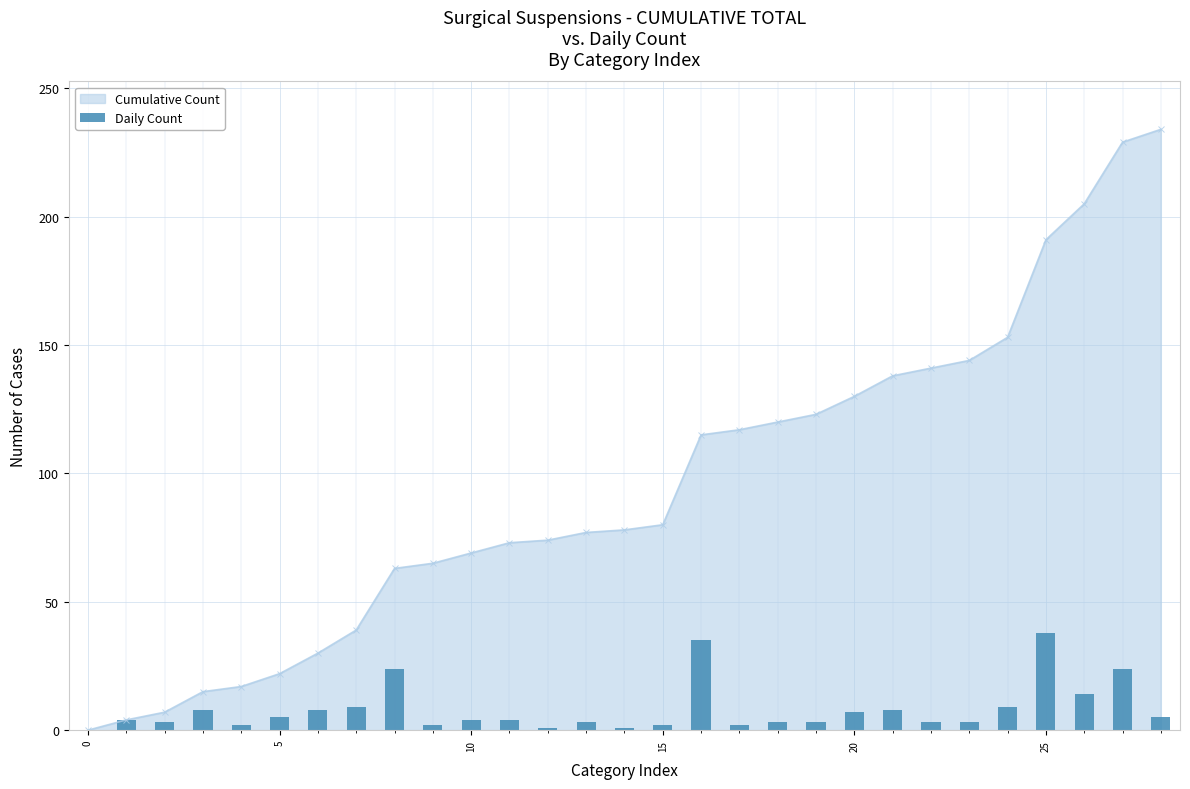

The value of Cumulative Count at 5 is 22. True or false?

True